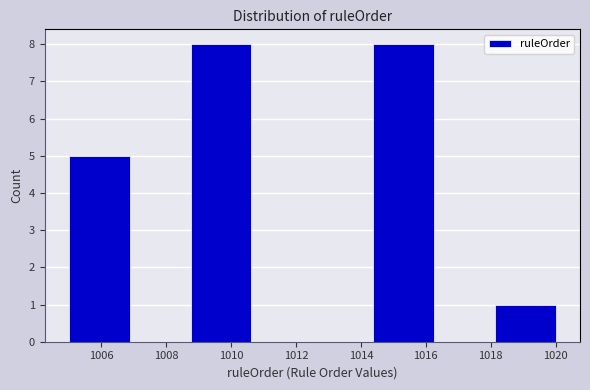

Reading left to right, list every bar in this chart as the range it spans on the x-axis followed by its height. Neither the bar edges nor the heights are printed on the chart, so give them approximately, as read against the axes.

1005.0 to 1006.8: 5
1006.8 to 1008.8: 0
1008.8 to 1010.6: 8
1010.6 to 1012.6: 0
1012.6 to 1014.4: 0
1014.4 to 1016.2: 8
1016.2 to 1018.2: 0
1018.2 to 1020.0: 1